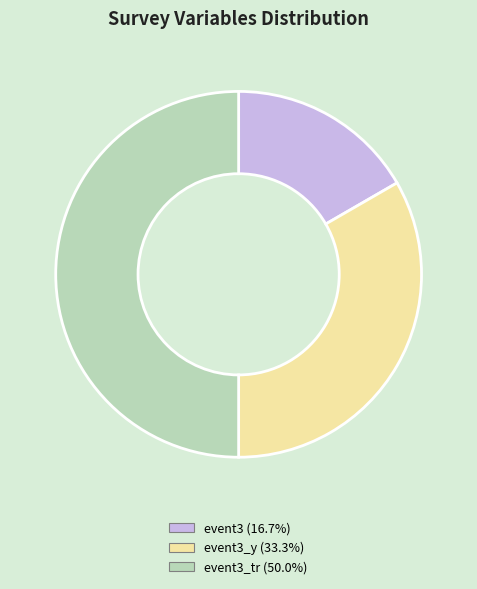

Count the number of slices in the pie.

3